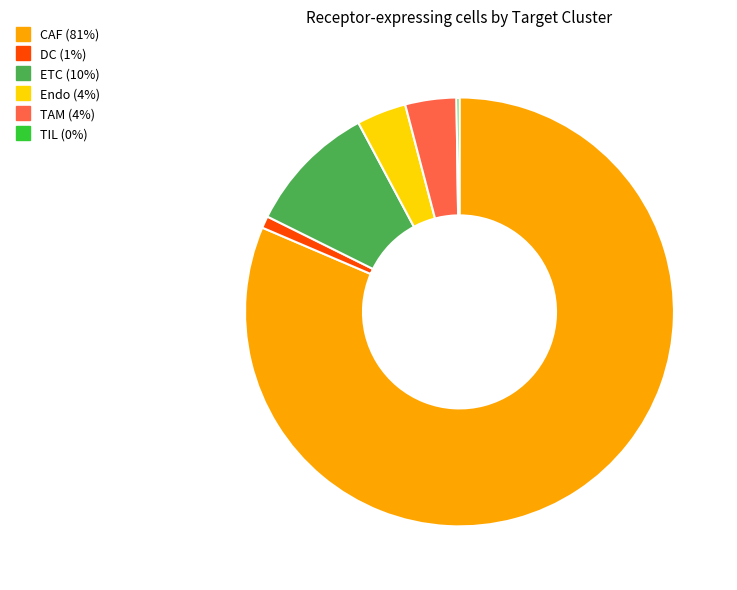

True or false: DC accounts for 1% of the total.

True